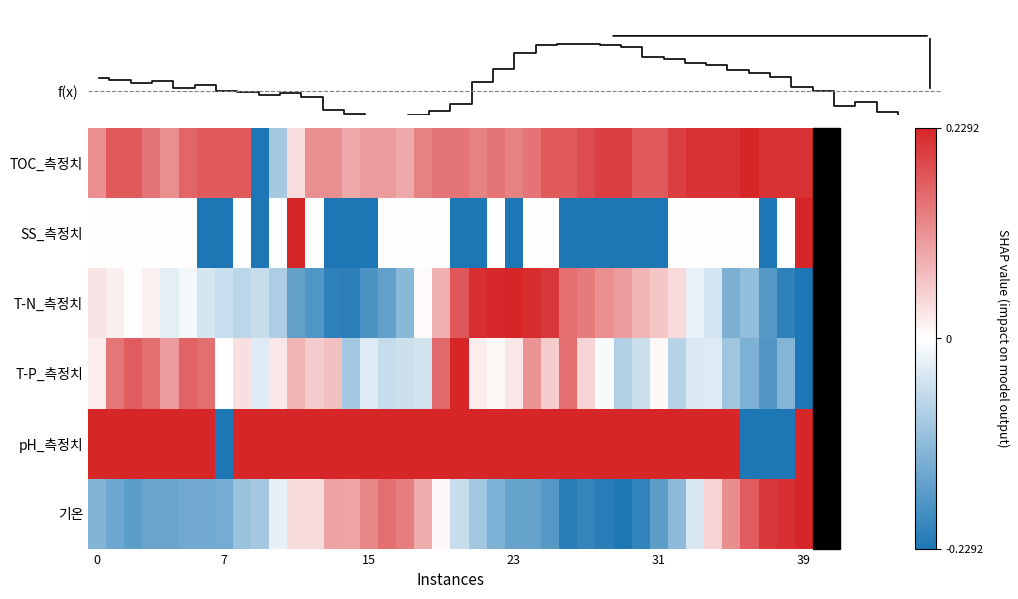

How many data points in T-P_측정치 are less than 0?

17